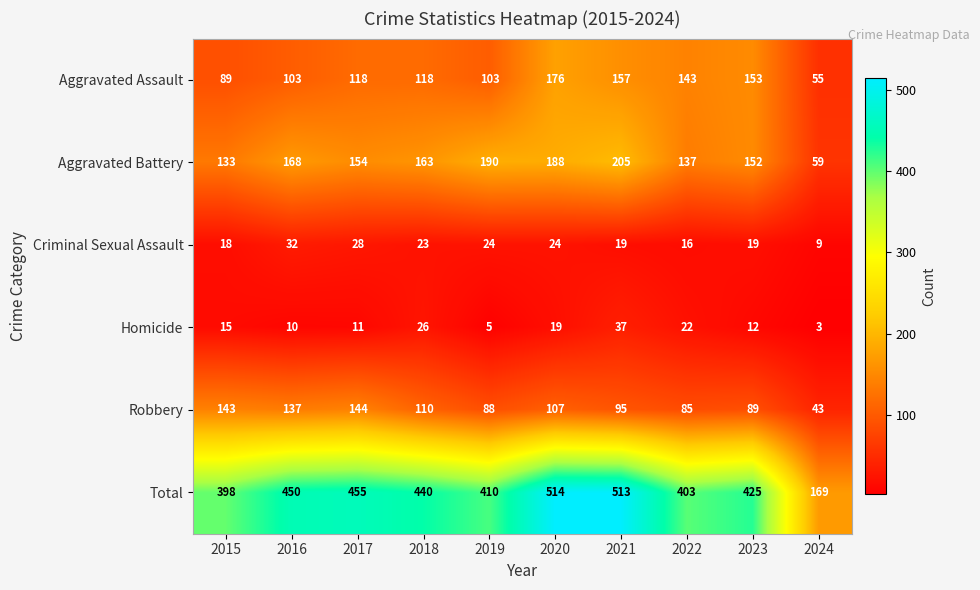

What is the difference between the maximum and second lowest values in the Criminal Sexual Assault series?

16